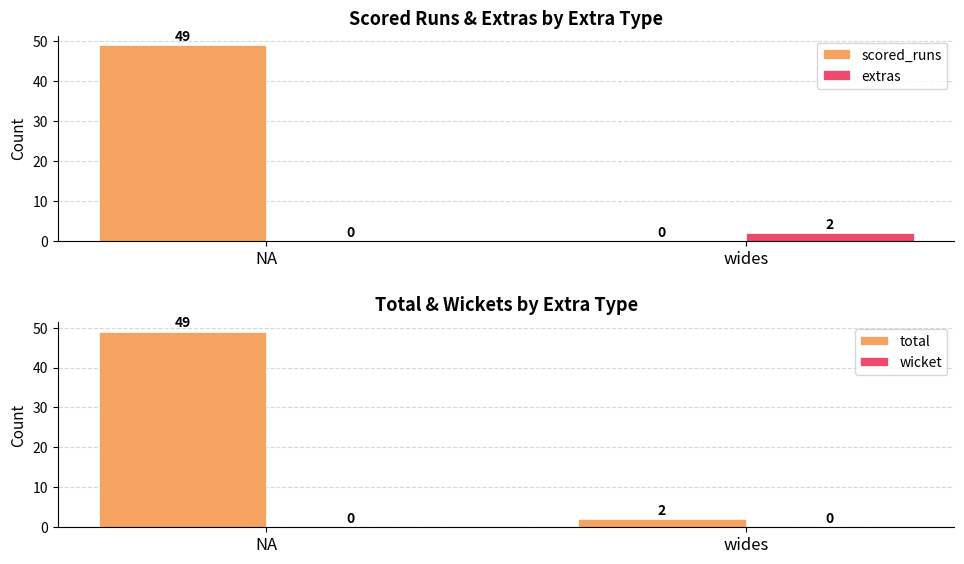

Which series has the largest total across all categories?

total